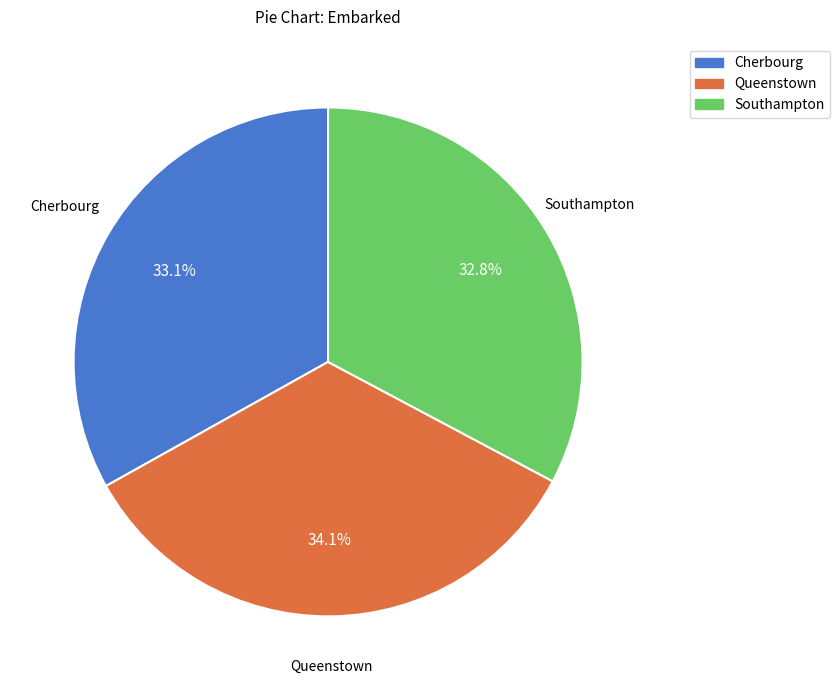

How many segments does this pie chart have?

3